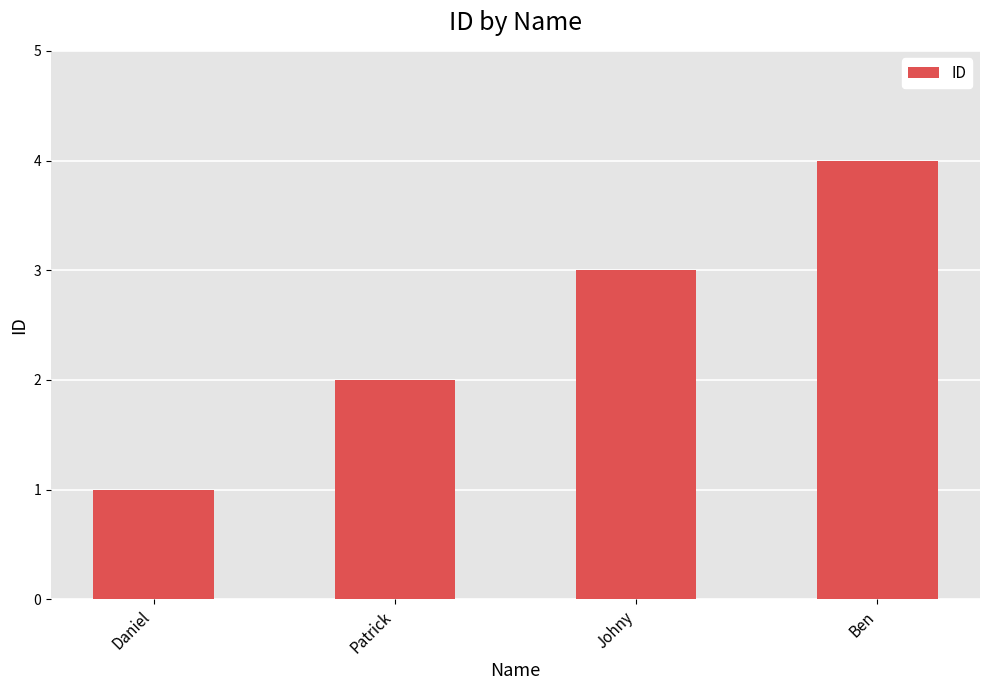

How many bars are there in total?

4